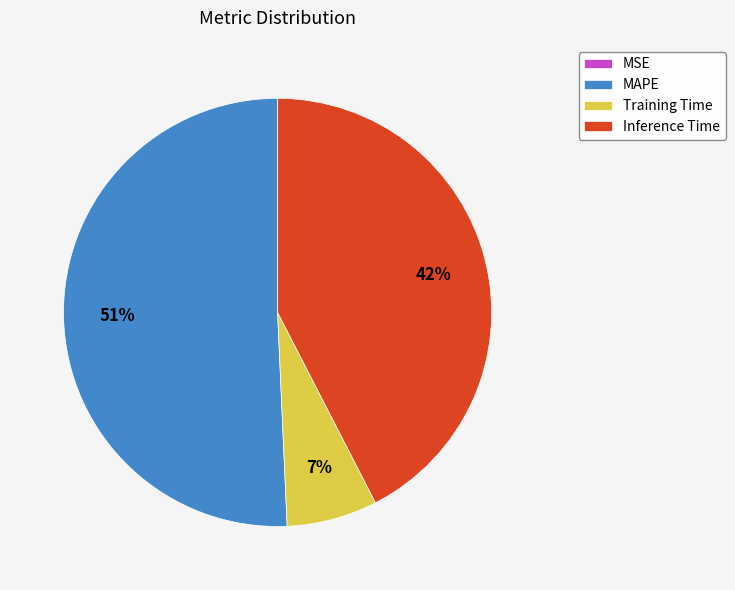

What is the majority slice?

MAPE